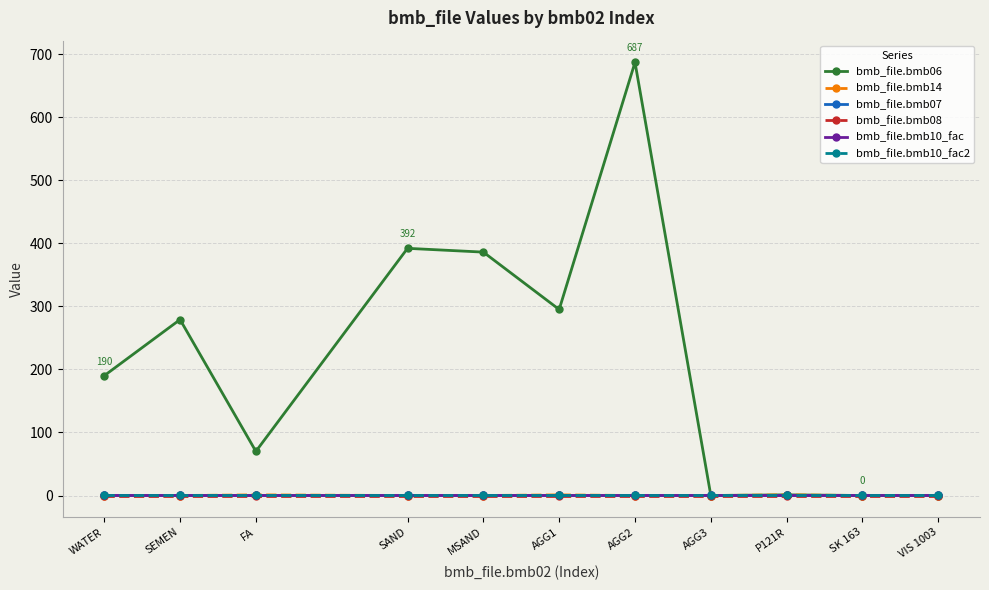

The bmb_file.bmb10_fac2 series shows 1.0 at VIS 1003. True or false?

True